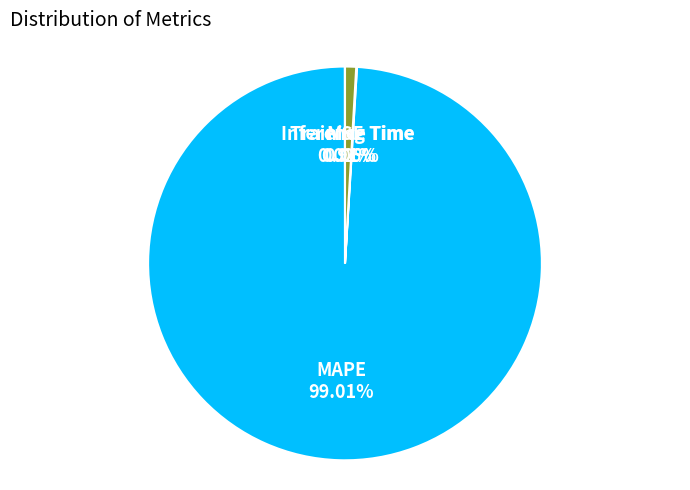

Does any single category account for the majority?

Yes